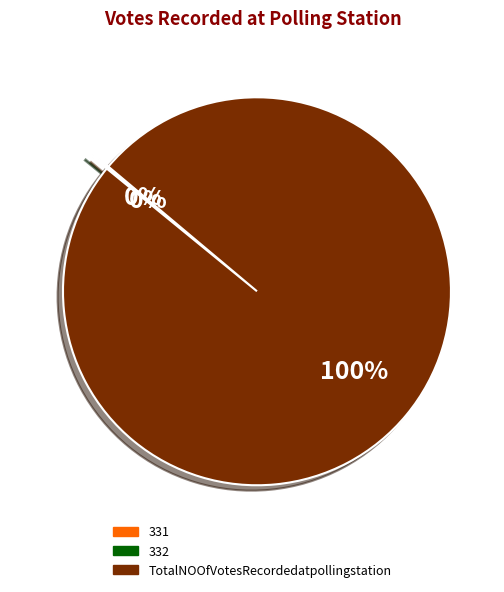

To the nearest percent, what is the average slice percentage?

33%